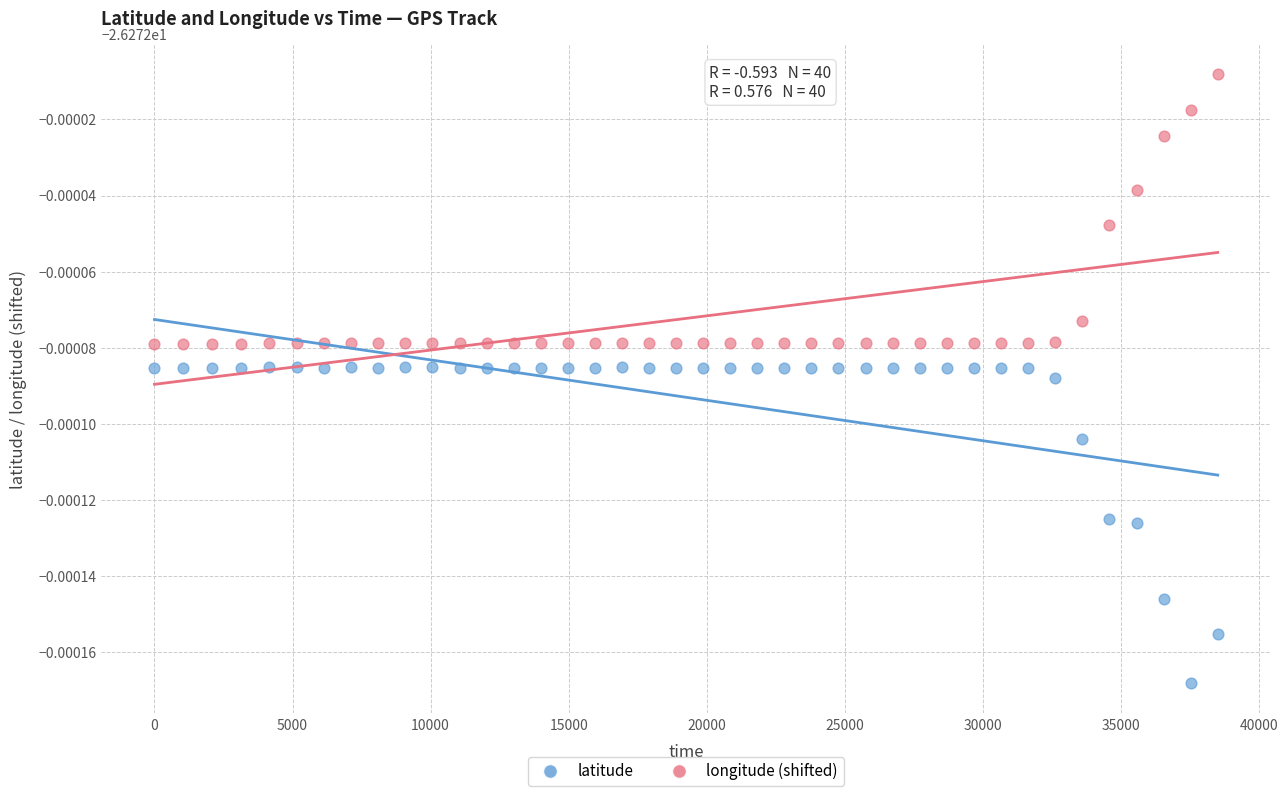

Which series reaches the maximum Y coordinate?

longitude (shifted)